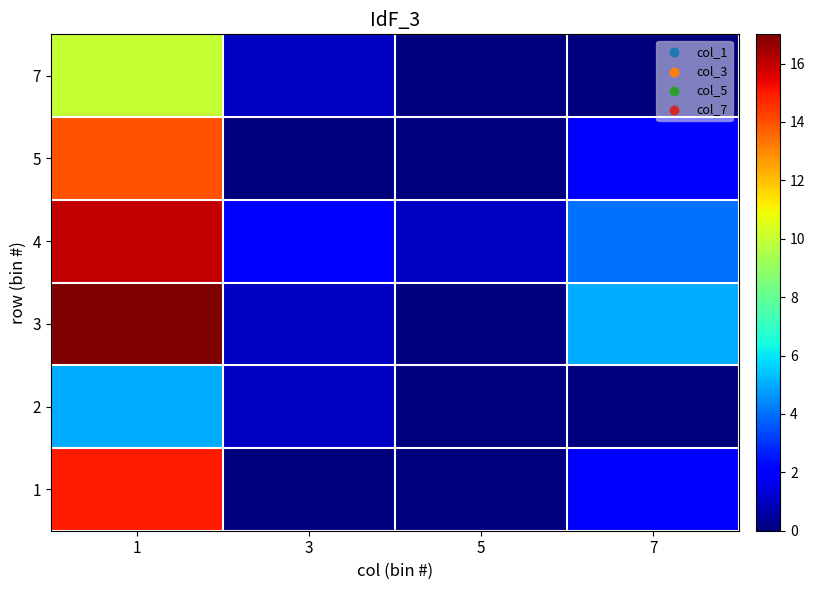

Which label corresponds to the smallest value in the chart?

3